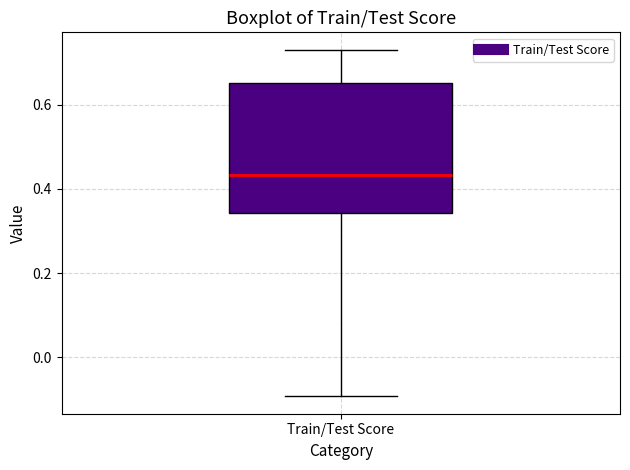

Where does the upper whisker of the box for Train/Test Score end on the y-axis? The values are not printed on the chart, so give them approximately, as read against the axis.

0.74